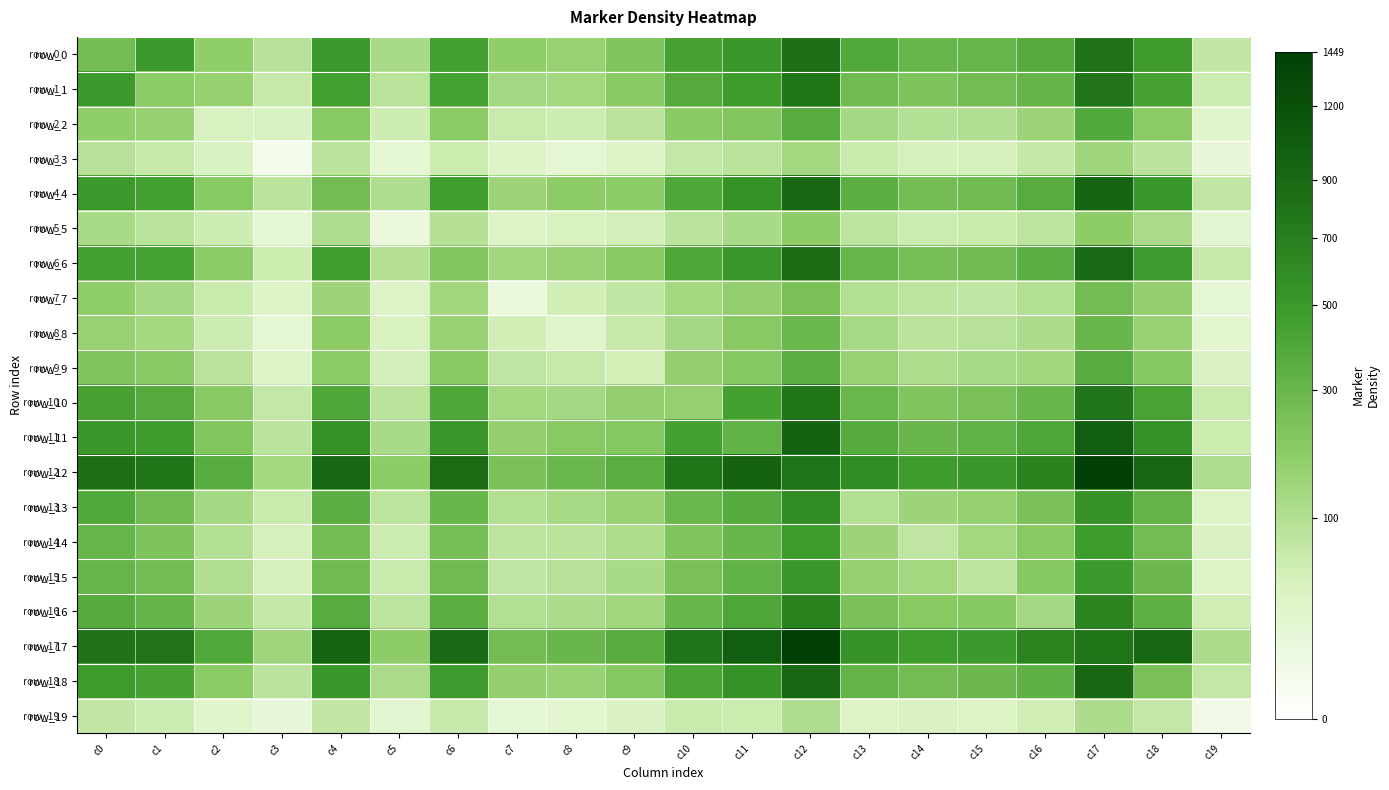

Rank the categories by row_18 value from lowest to highest.

c19, c3, c5, c8, c7, c2, c9, c18, c14, c15, c13, c16, c10, c1, c0, c6, c4, c11, c17, c12